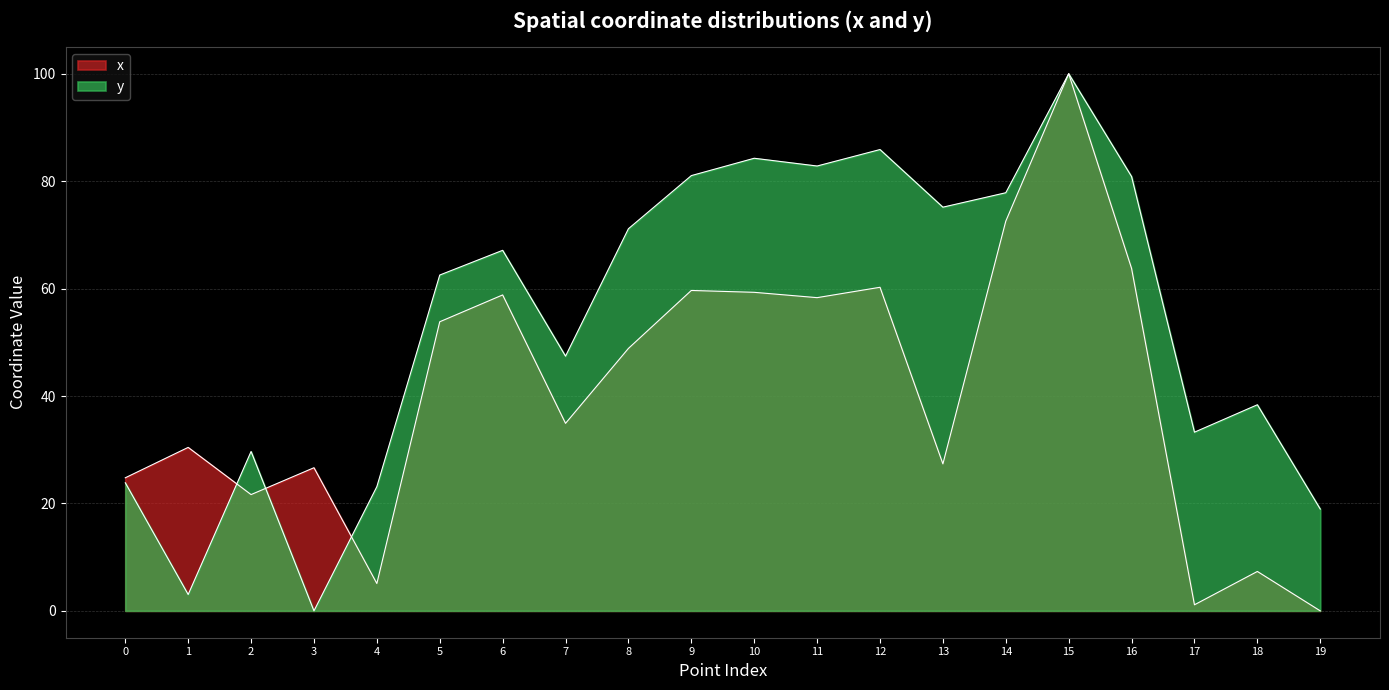

True or false: x and y intersect in this chart.

True